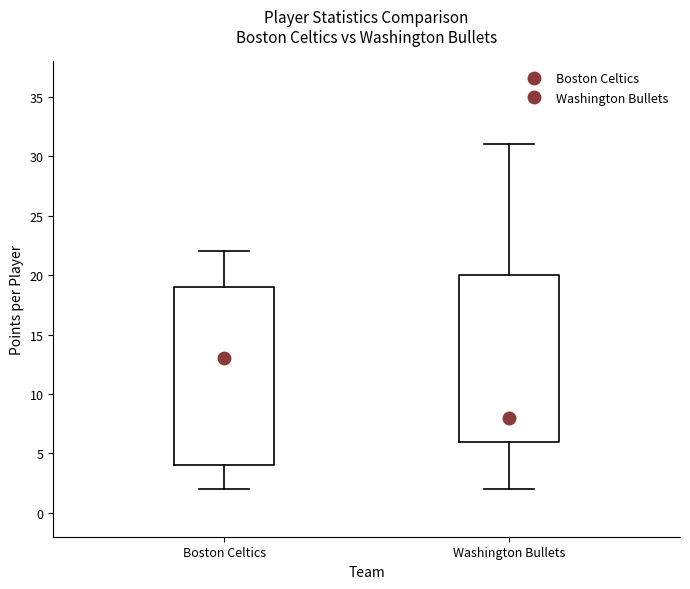

Which box's median line is the highest?

Boston Celtics